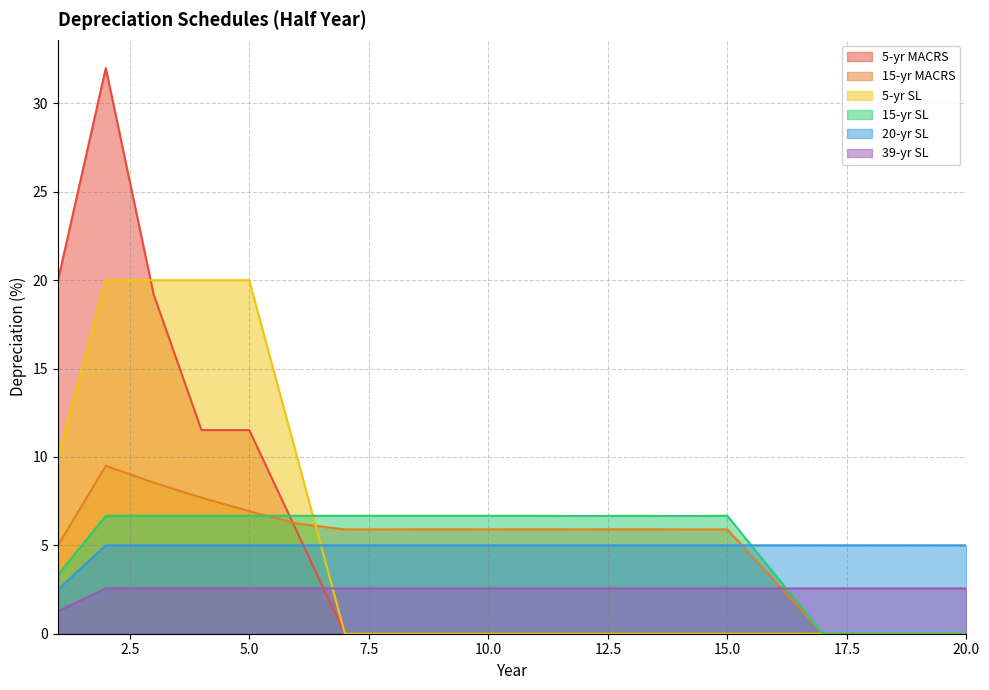

Where is the first local minimum for 15-yr SL?

12